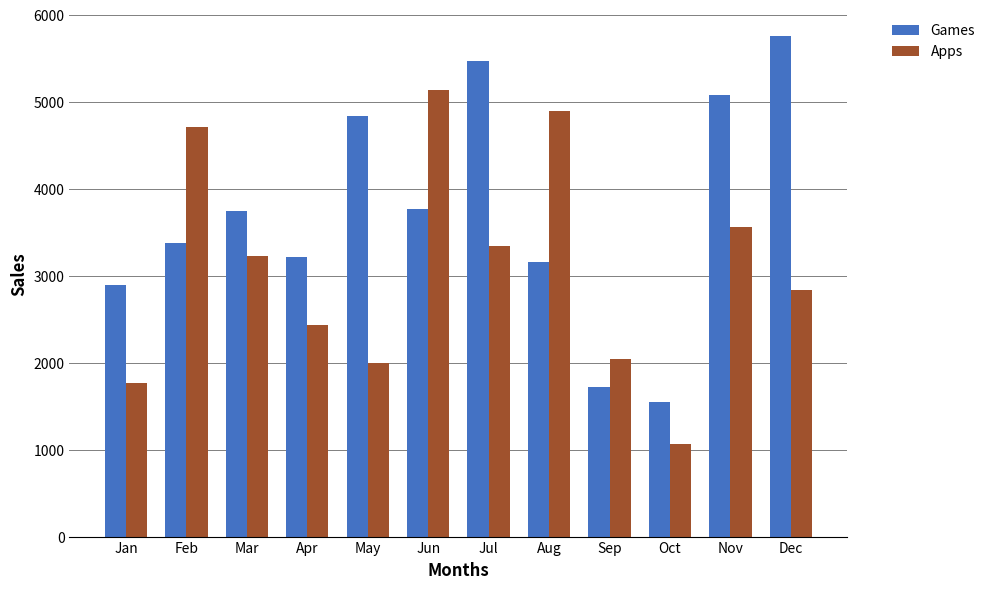

What is the approximate value of Apps at May, to the nearest 10?

2000